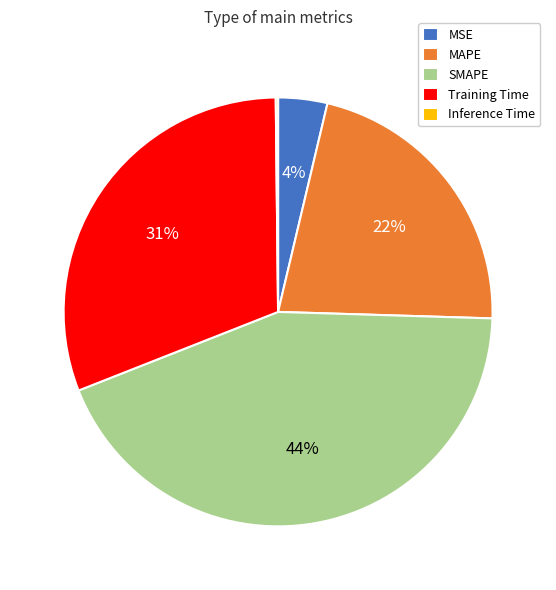

To the nearest percent, what is the difference between the Training Time and MSE slice percentages?

27%